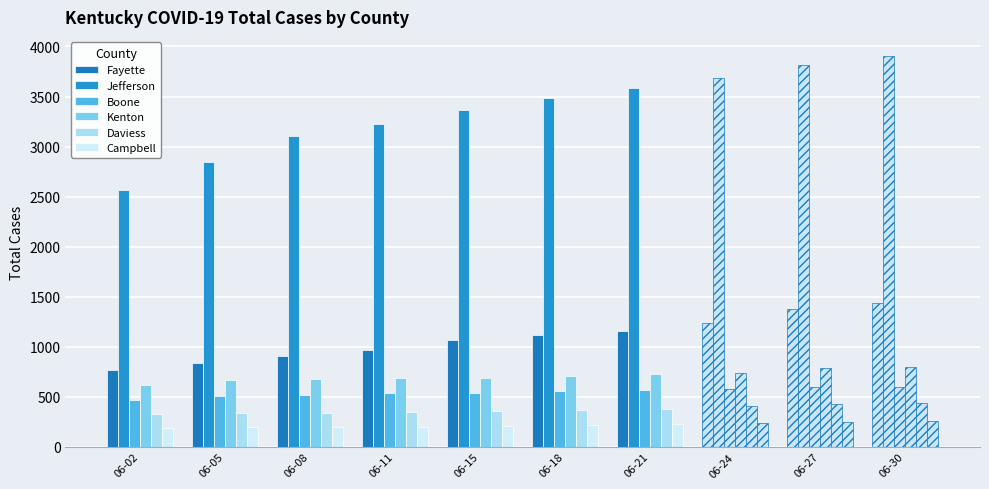

What is the difference between the maximum and minimum values in the Boone series?

130